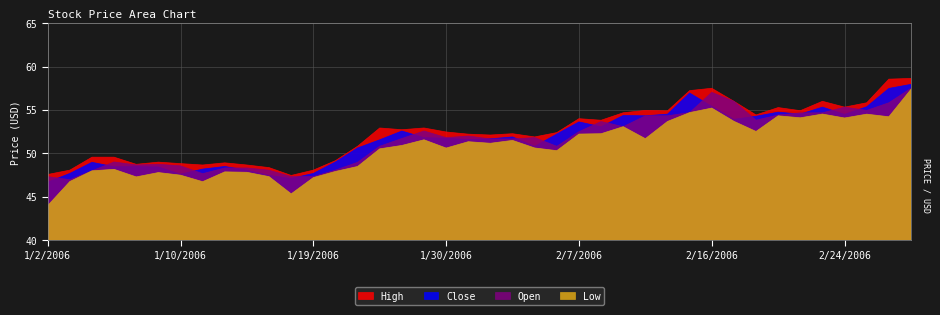

How many series are shown in this chart?

4